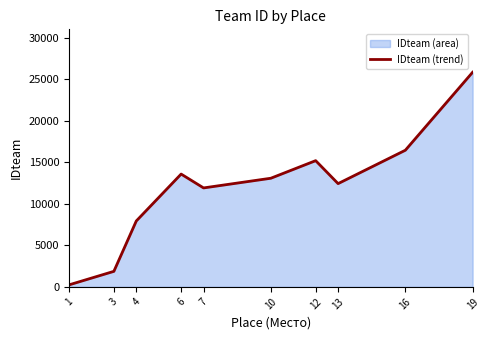

Does the chart display data point markers on the line(s)?

No